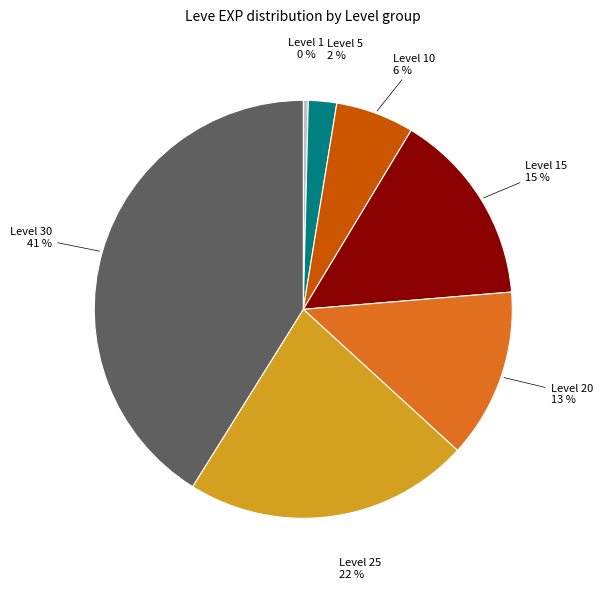

Is there a majority slice in this chart?

No